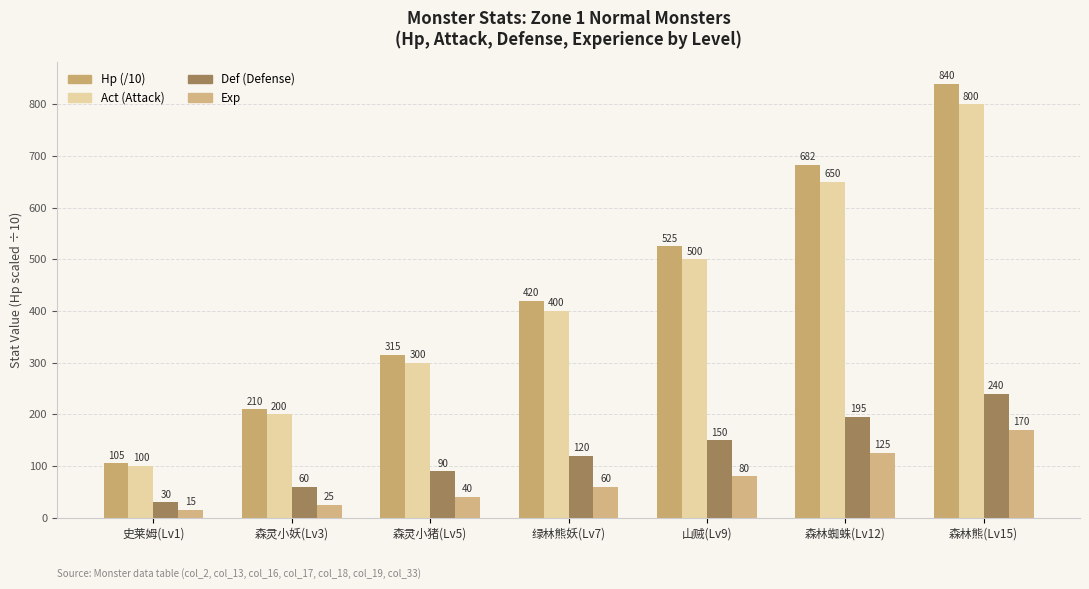

How many distinct data groups are displayed?

4